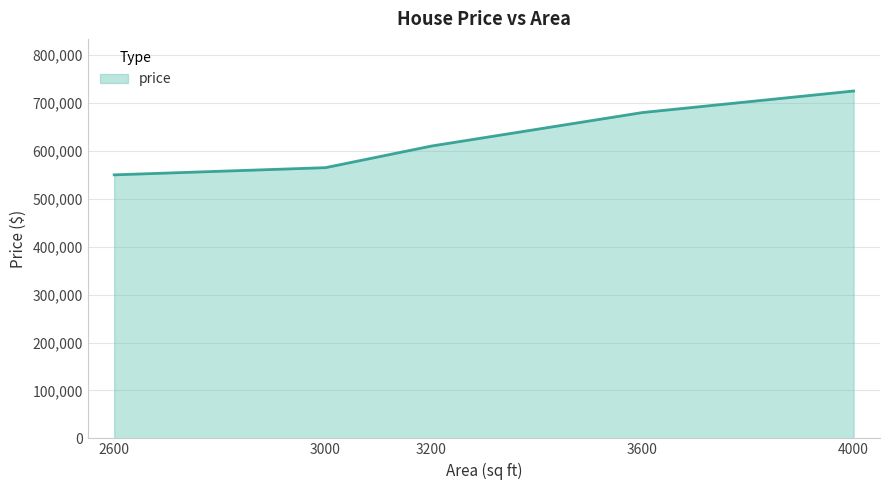

The chart shows a value of 680000 at 3600. True or false?

True